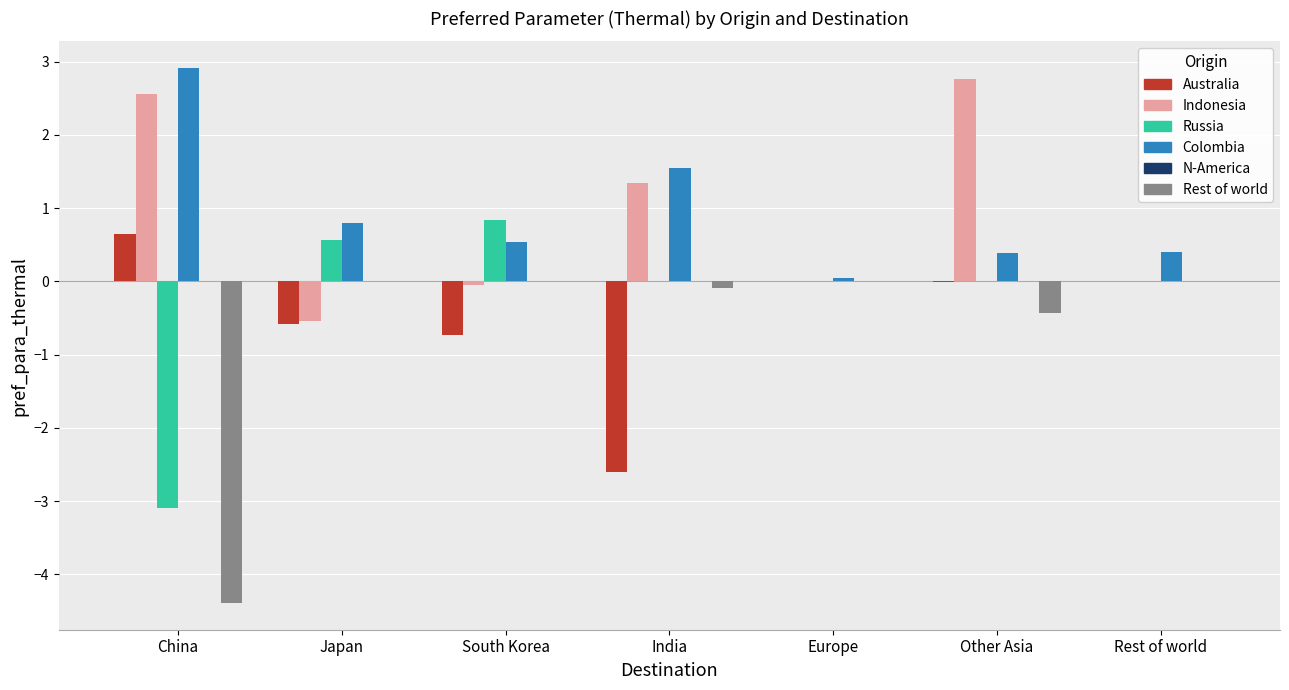

The value of Russia at South Korea is 0.8. True or false?

True